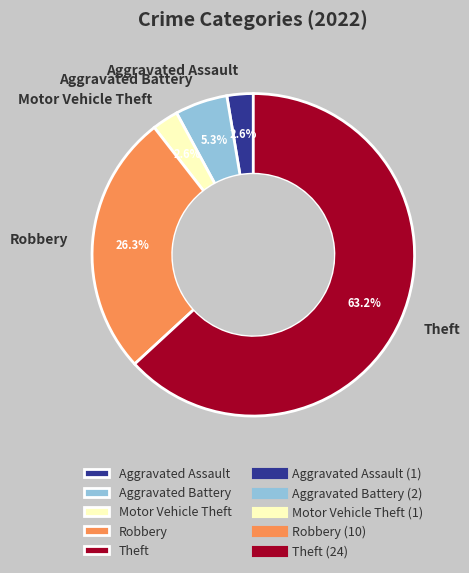

Do Theft and Aggravated Battery together represent more than half of the pie?

Yes